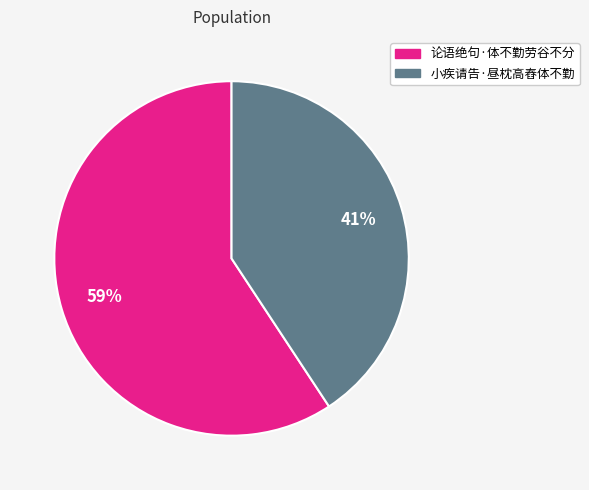

Which slice is the smallest?

小疾请告·昼枕高舂体不勤